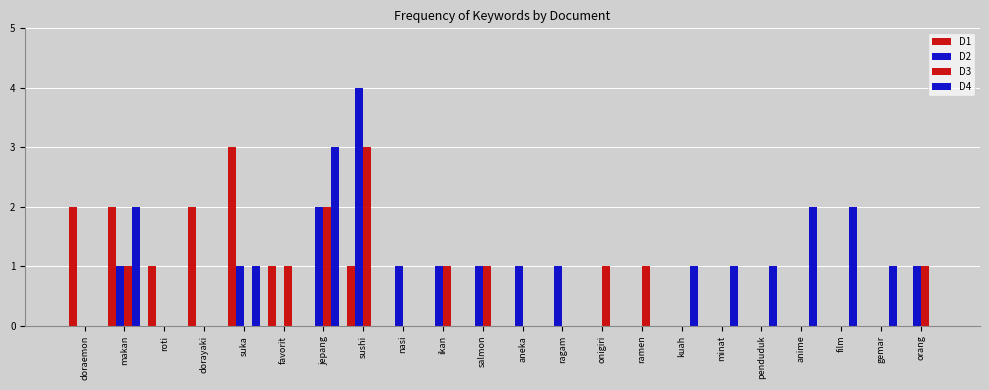

Which series has the largest range (max minus min)?

D2